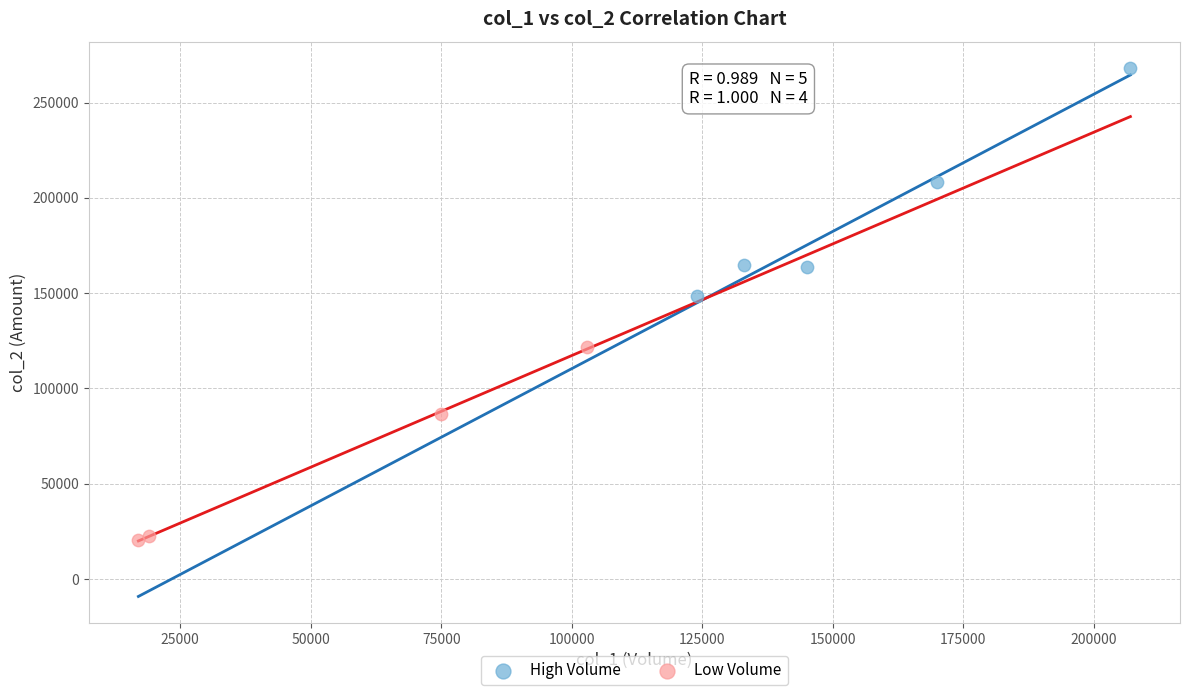

Which series contains the lowest Y value?

Low Volume